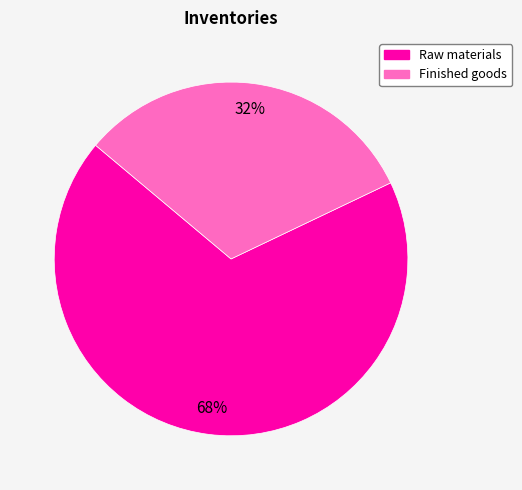

Between Raw materials and Finished goods, which is larger?

Raw materials